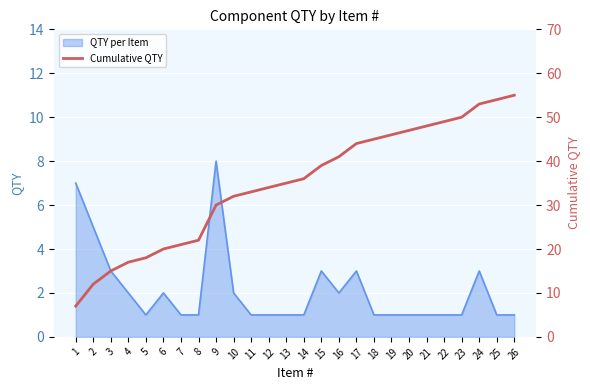

True or false: QTY per Item has a value of 5 at 24.

False